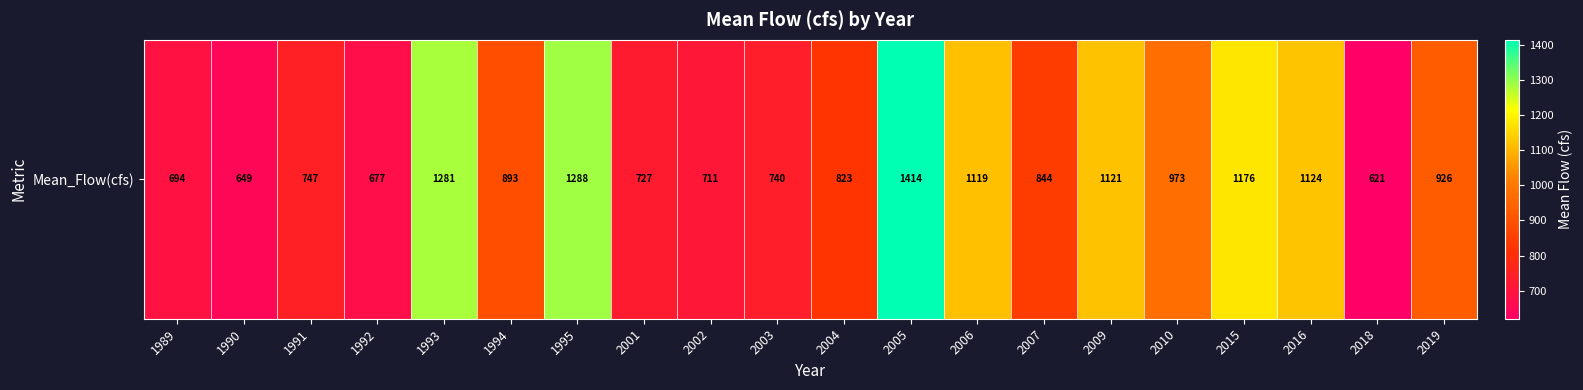

Reading left to right, what are all the values shown in this chart?

1989=693.6	1990=648.9	1991=747.3	1992=677.0	1993=1281.2	1994=893.2	1995=1288.2	2001=727.4	2002=711.3	2003=740.2	2004=822.6	2005=1413.7	2006=1118.8	2007=844.0	2009=1120.9	2010=972.7	2015=1176.1	2016=1124.4	2018=620.6	2019=926.1